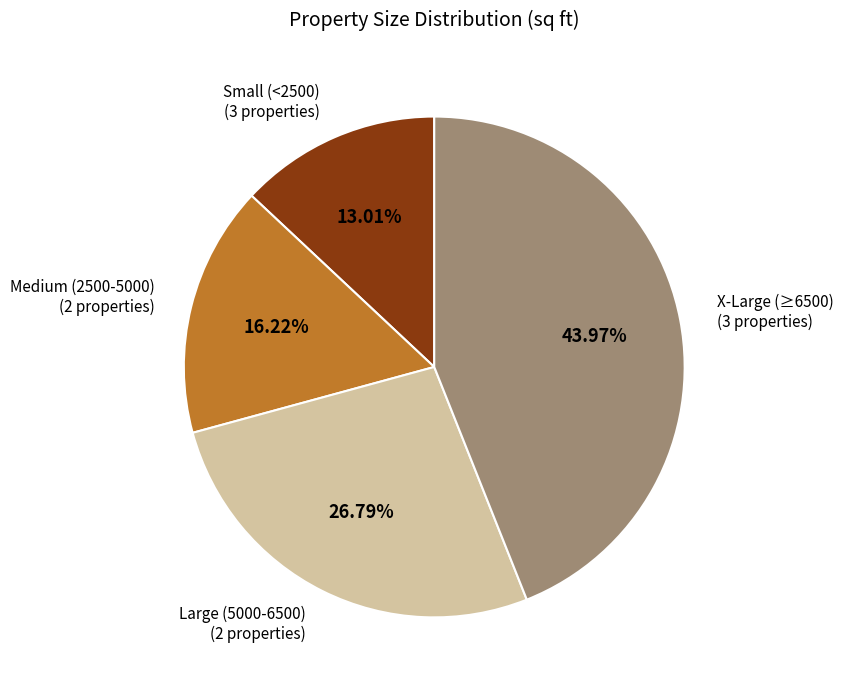

Is there a majority slice in this chart?

No